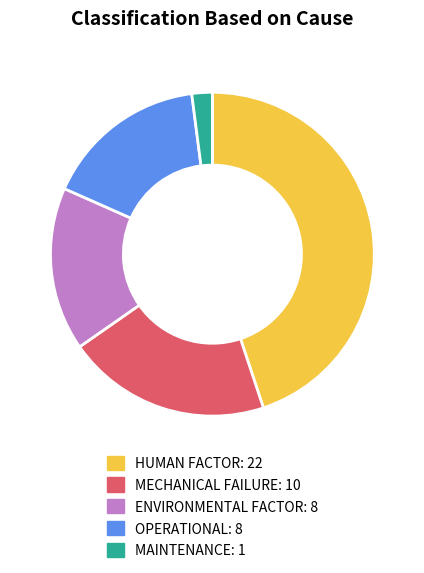

The MECHANICAL FAILURE slice represents 20% of the pie. True or false?

True